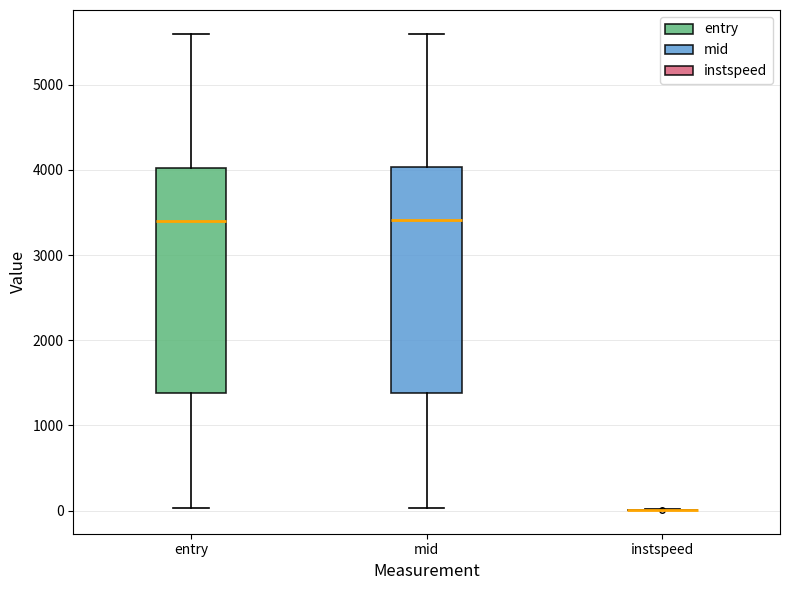

Reading left to right, transcribe this box plot: for each box, give where its median line is, the range the box spans, and where its two whiskers end, as read against the y-axis. The values are not printed on the chart, so give them approximately, as read against the axis.

entry: median 3400, box 1400 to 4000, whiskers 0 to 5600
mid: median 3400, box 1400 to 4000, whiskers 0 to 5600
instspeed: box collapsed to a line at 0, whiskers 0 to 0